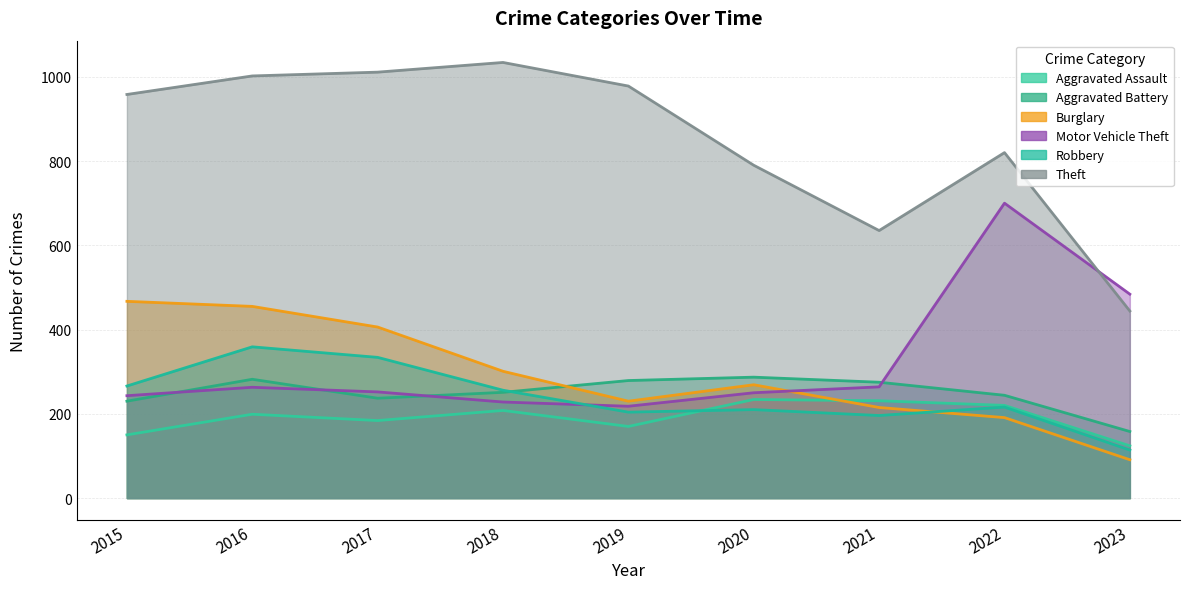

At which category is the sum across all series the highest?

2016